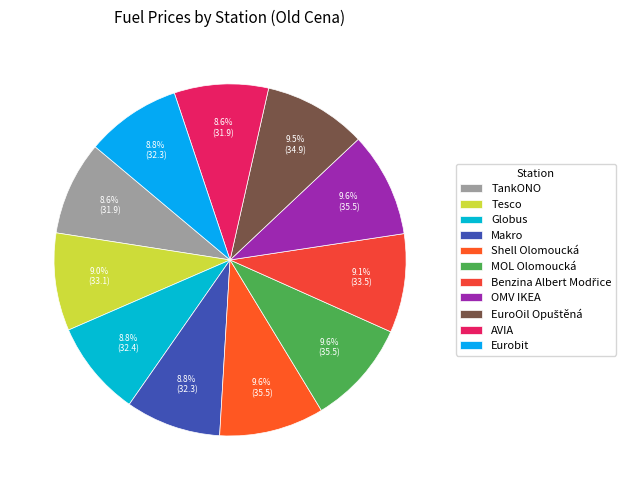

True or false: Shell Olomoucká accounts for 4% of the total.

False